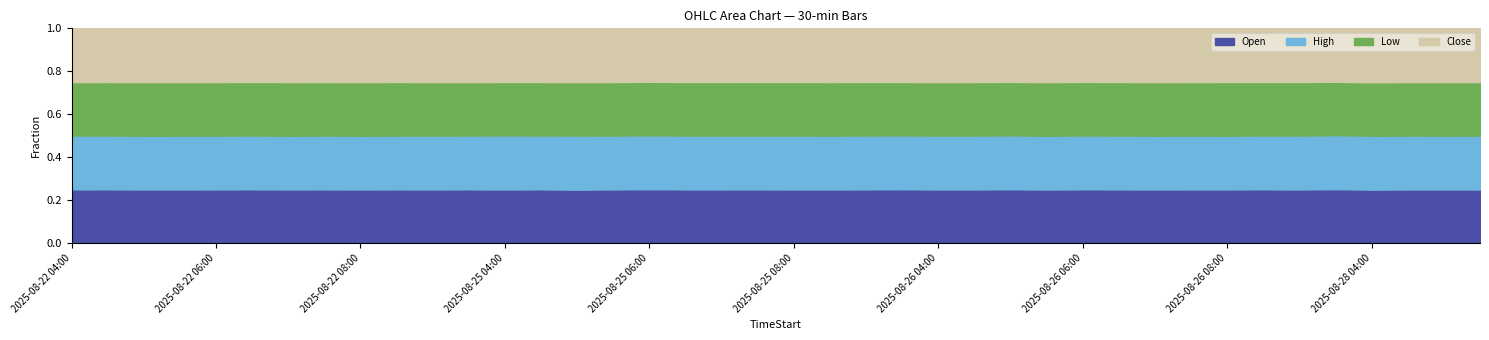

Is it true that Open equals 0.1 at 2025-08-26 04:00?

False